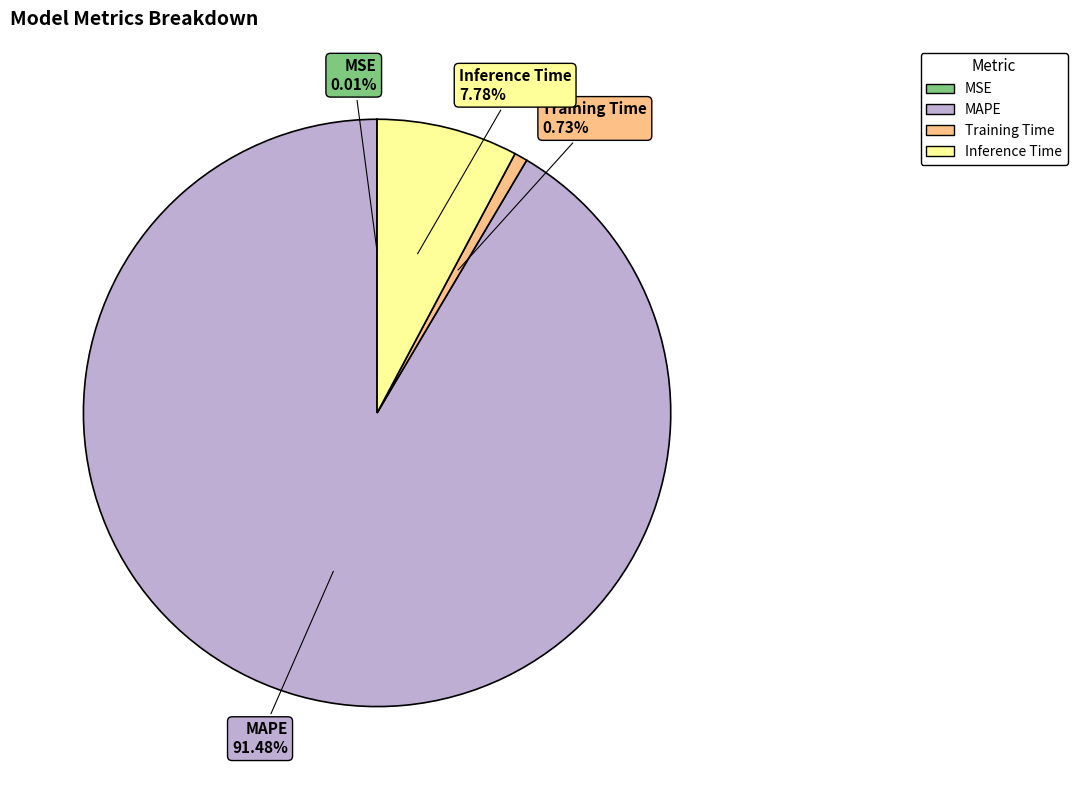

What is the majority slice?

MAPE